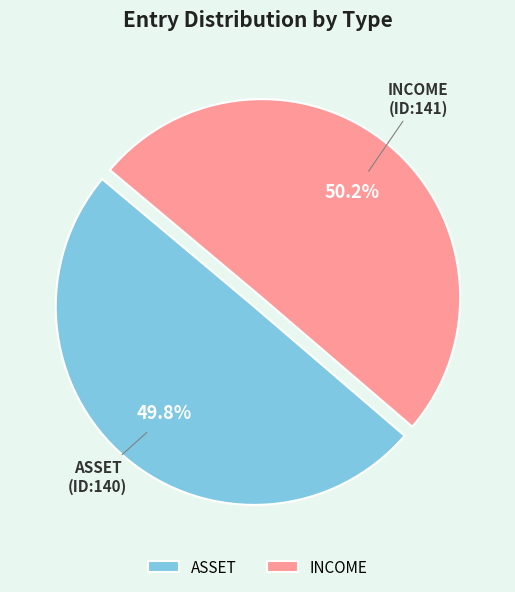

Combined, what portion of the pie is INCOME and ASSET?

100.0%